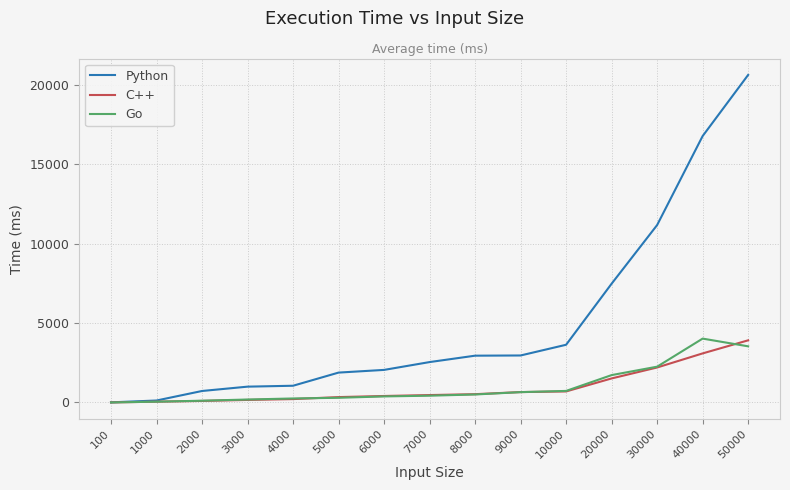

What is the greatest value displayed?

20620.4